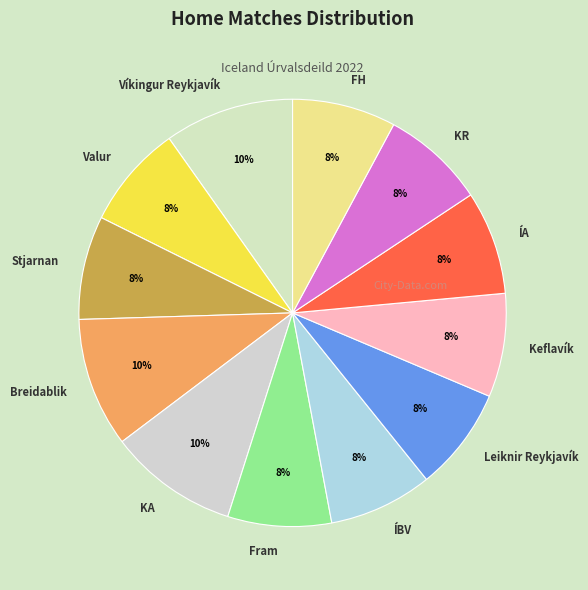

Is there any slice that represents more than half of the pie?

No